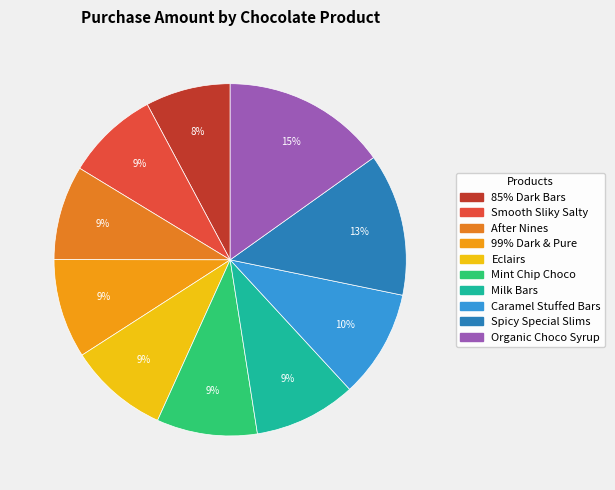

What is the largest slice in the pie chart?

Organic Choco Syrup